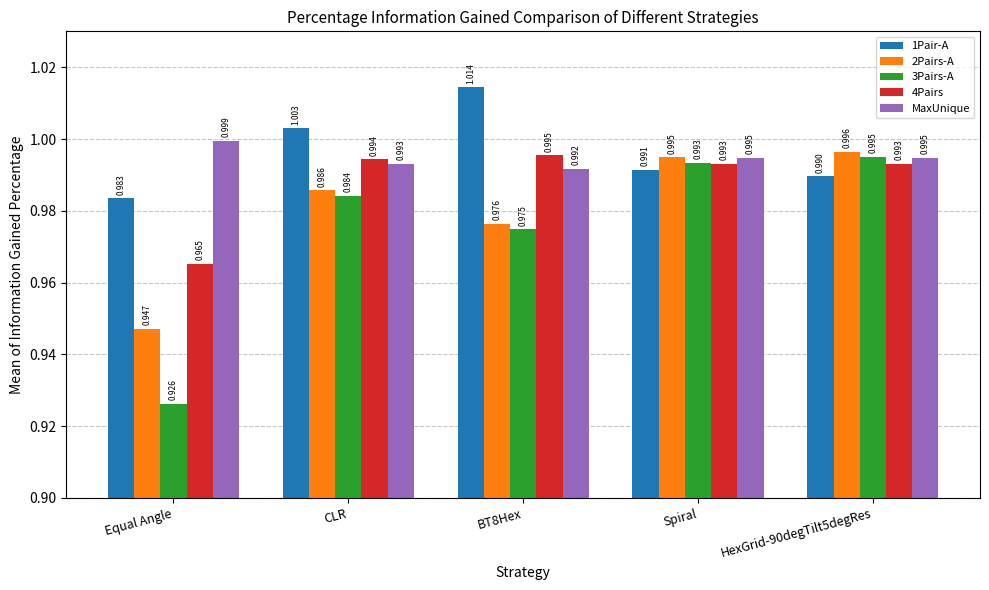

Which series changed the most between CLR and BT8Hex?

1Pair-A